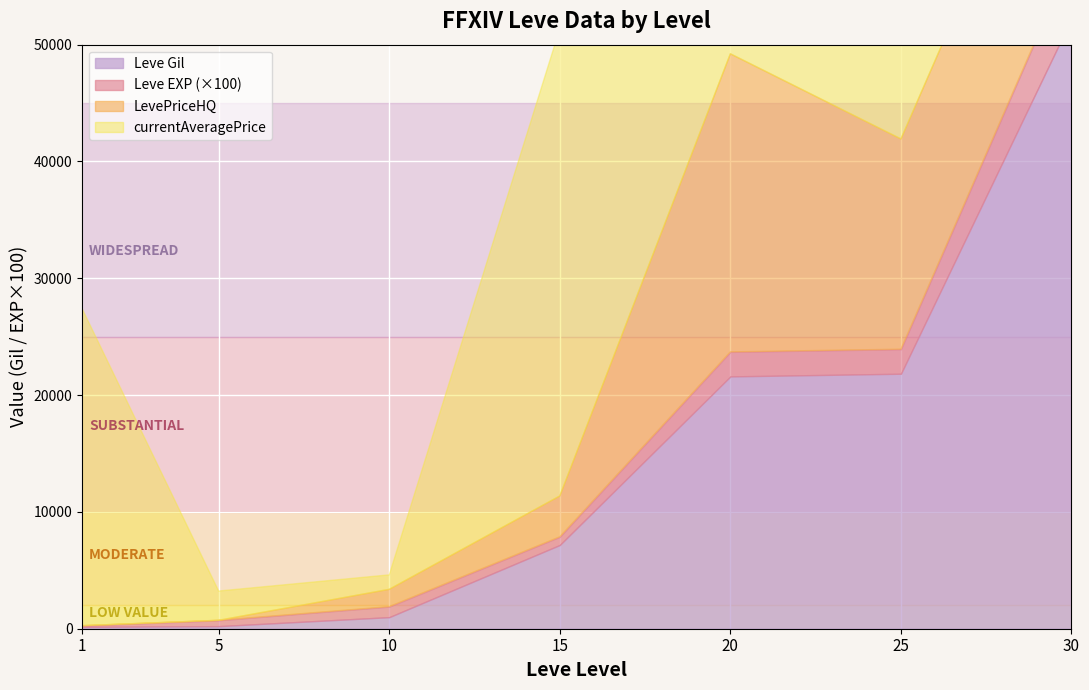

Is the value of LevePriceHQ at 10 greater than the value of Leve Gil at 5?

Yes